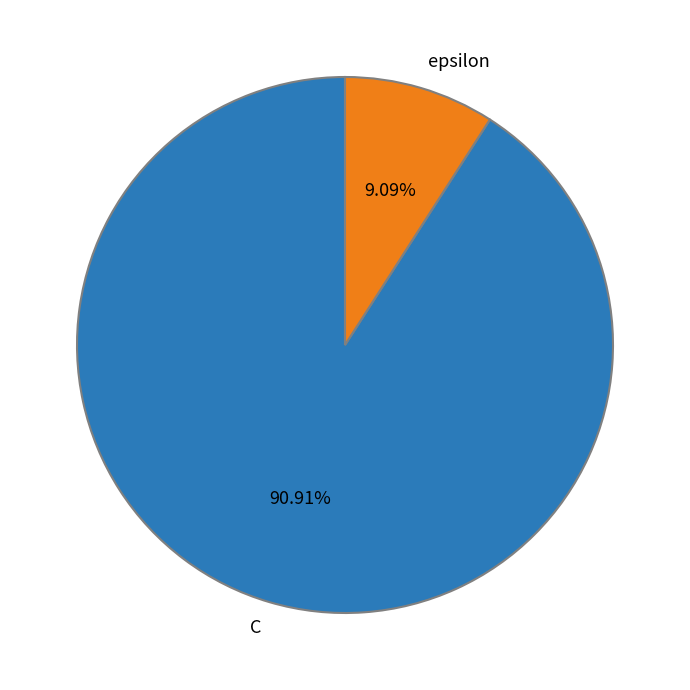

Does epsilon represent more than half of the total?

No